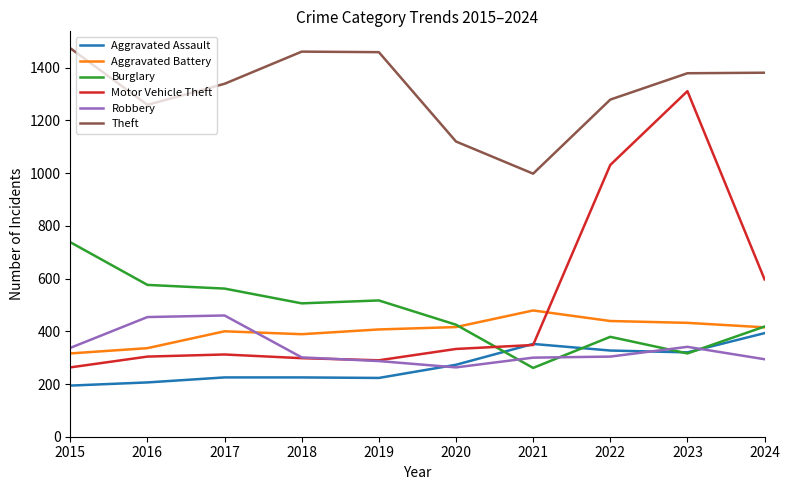

How many categories are shown in the chart?

10